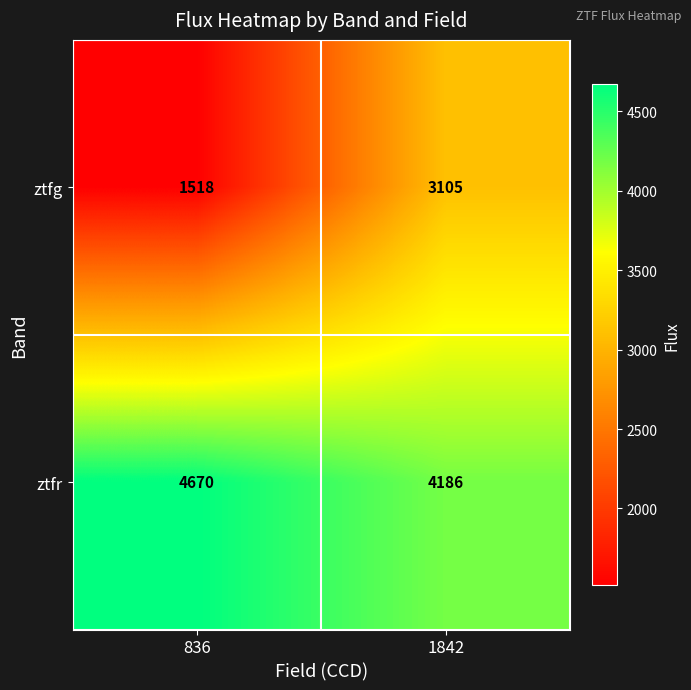

Is it true that ztfr equals 6939 at 836?

False